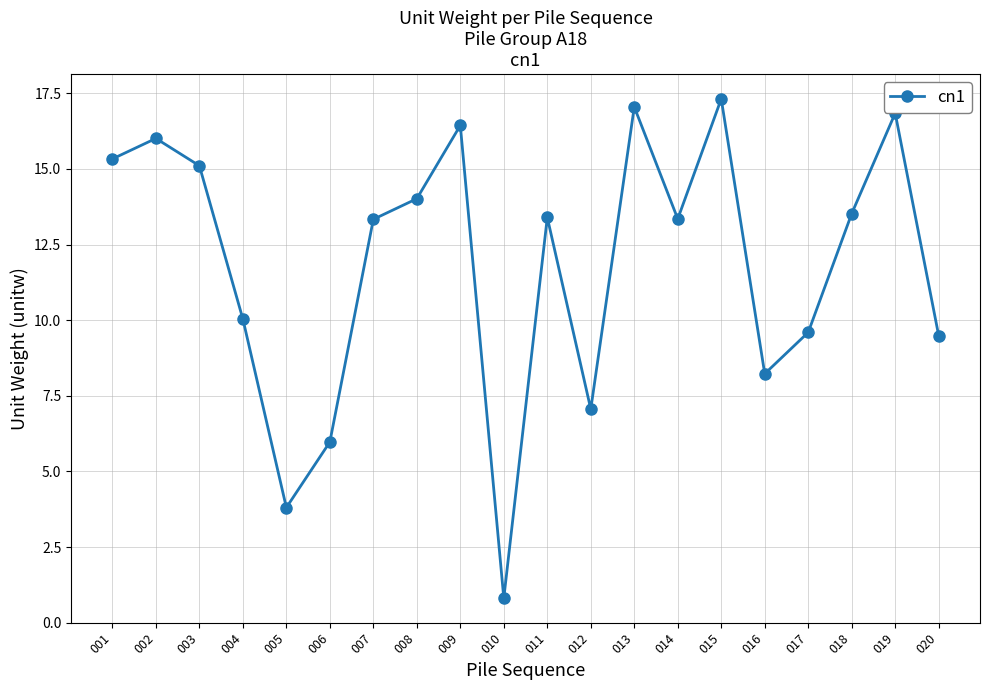

What is the value of the 18th point from the left?

13.5